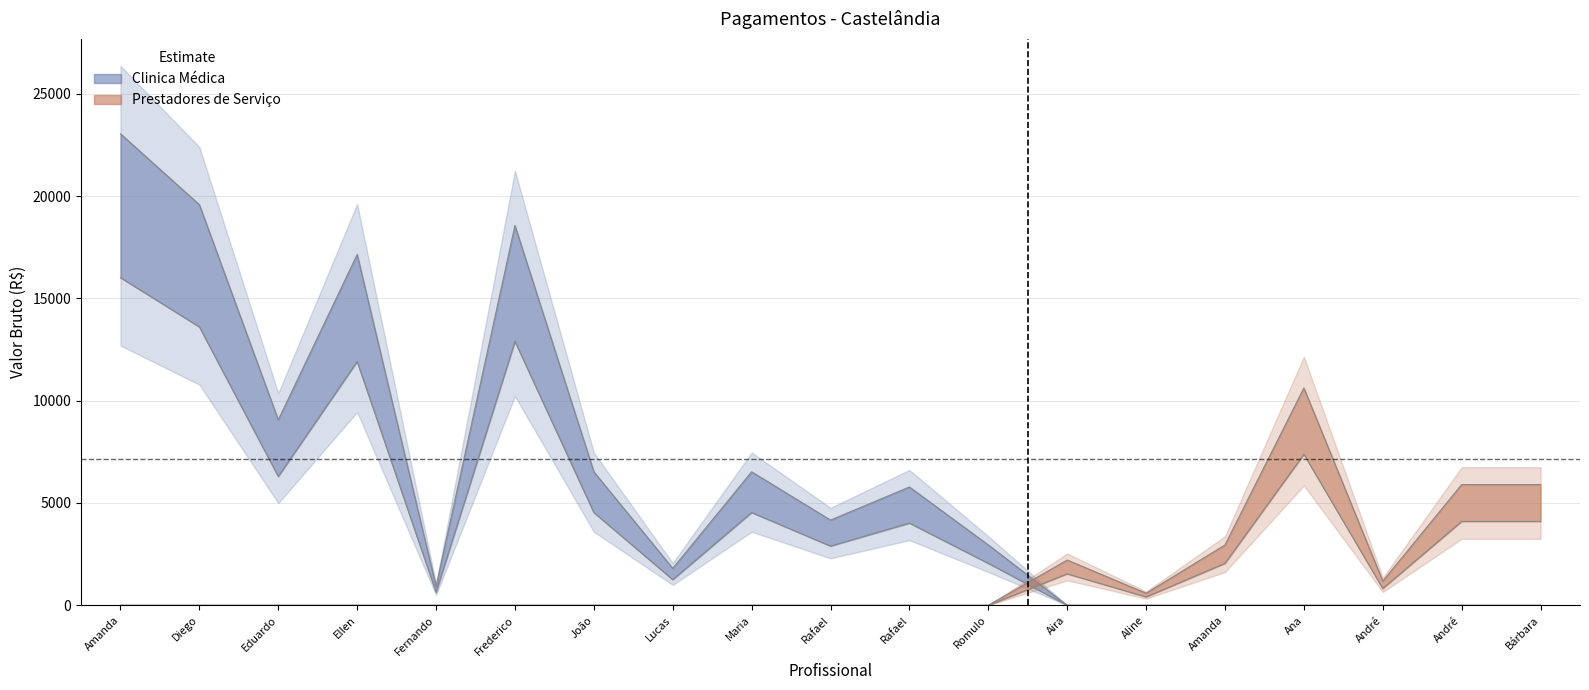

At how many categories does at least one series exceed 4992?

11